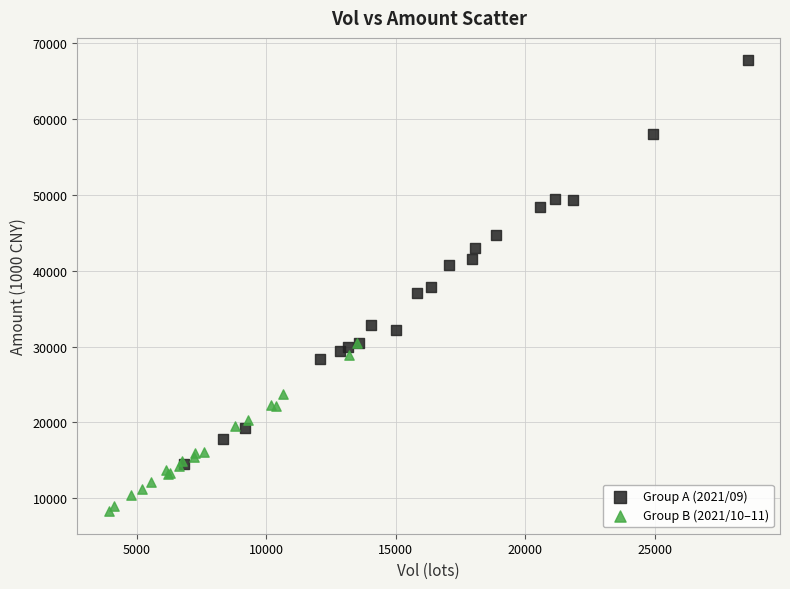

Which series reaches the minimum Y coordinate?

Group B (2021/10–11)